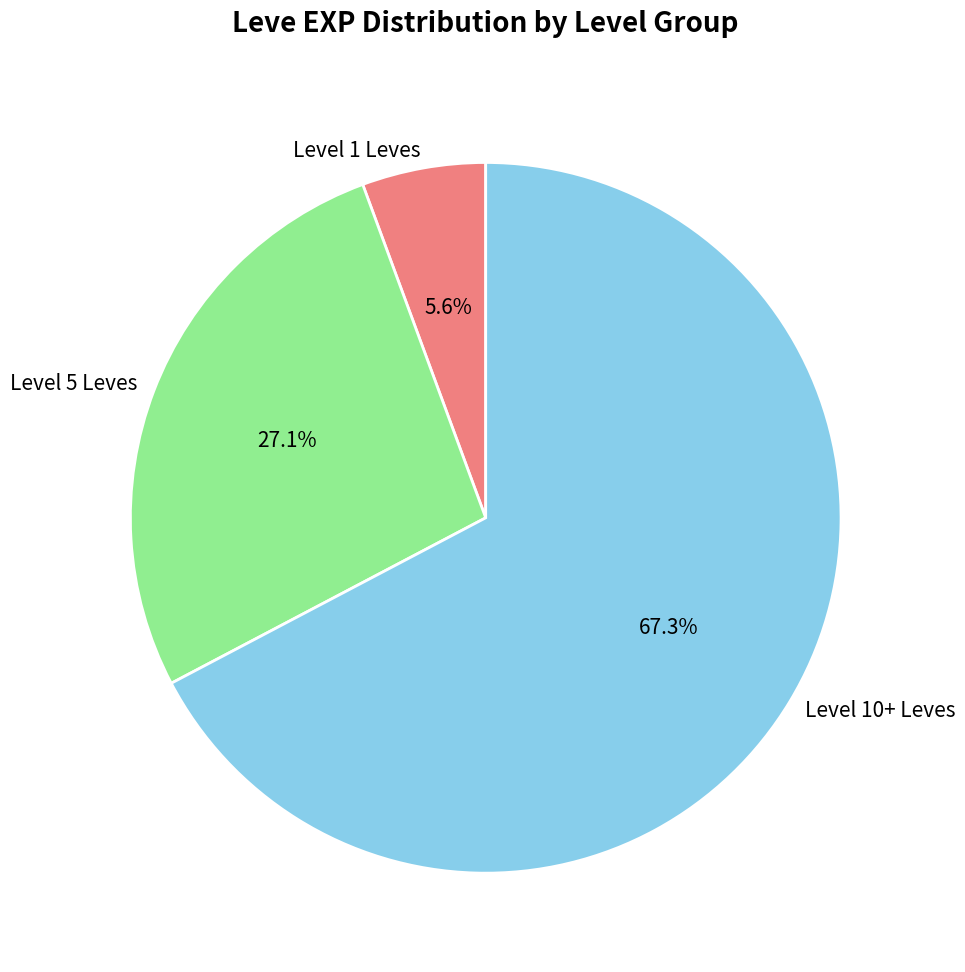

Which category accounts for the majority?

Level 10+ Leves